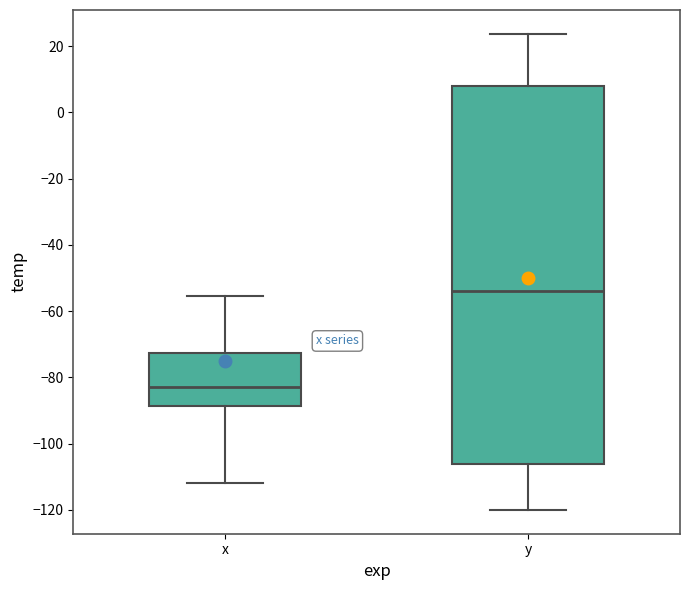

Where is the upper edge of the box for x on the y-axis? The values are not printed on the chart, so give them approximately, as read against the axis.

-72